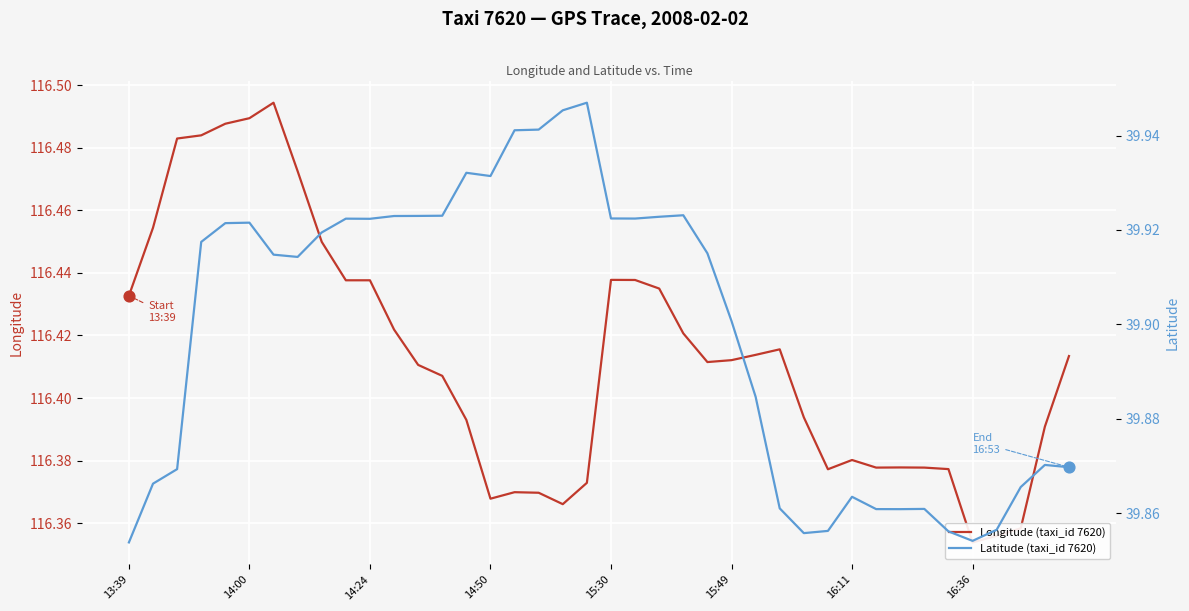

What are all the series names shown in the legend?

Longitude (taxi_id 7620), Latitude (taxi_id 7620)